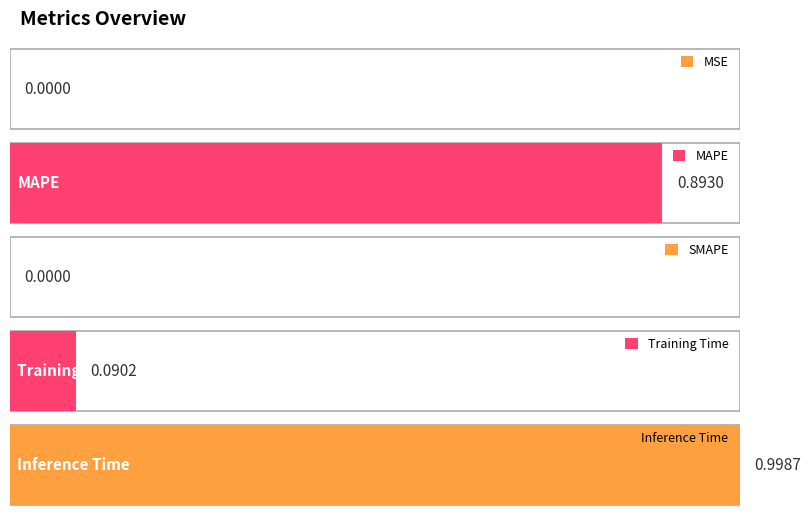

Where is the data nearest to the value 0?

SMAPE